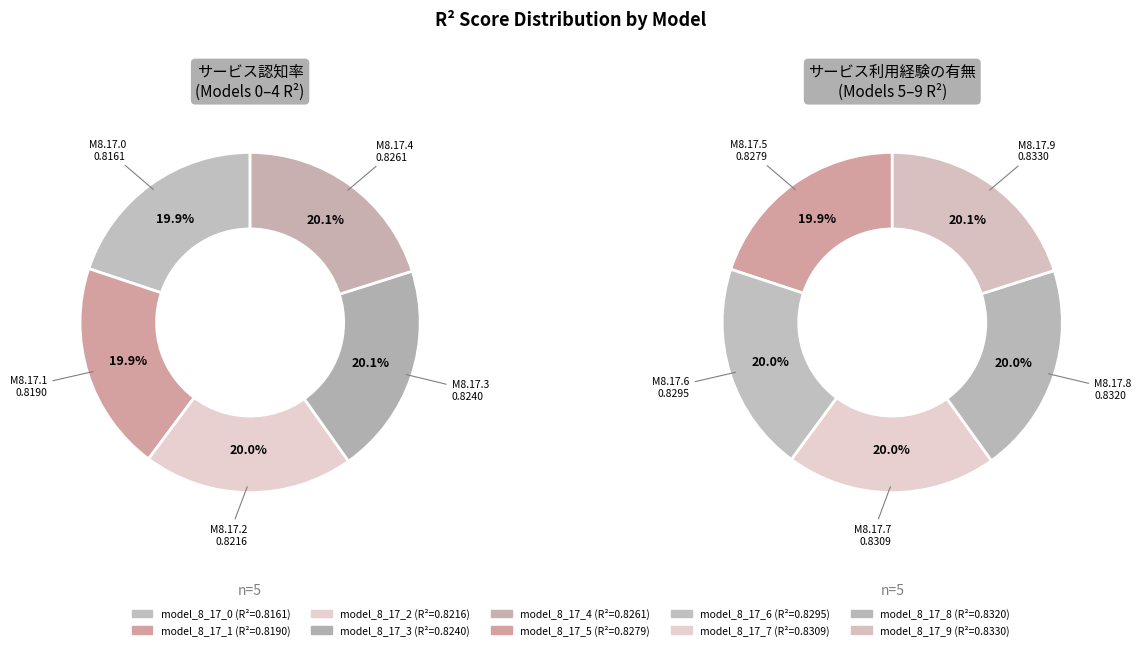

Count the number of slices in the pie.

10